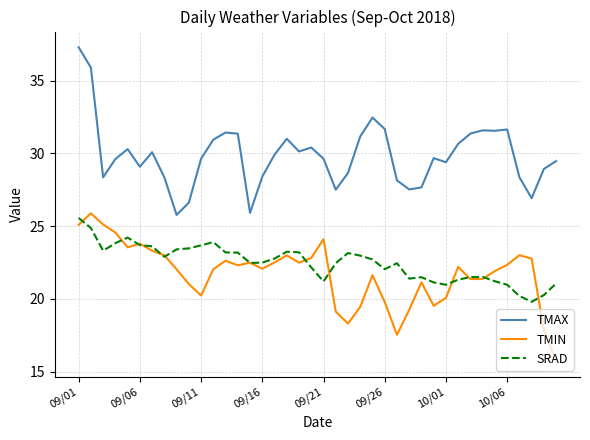

What is the maximum value shown in the chart?

37.3